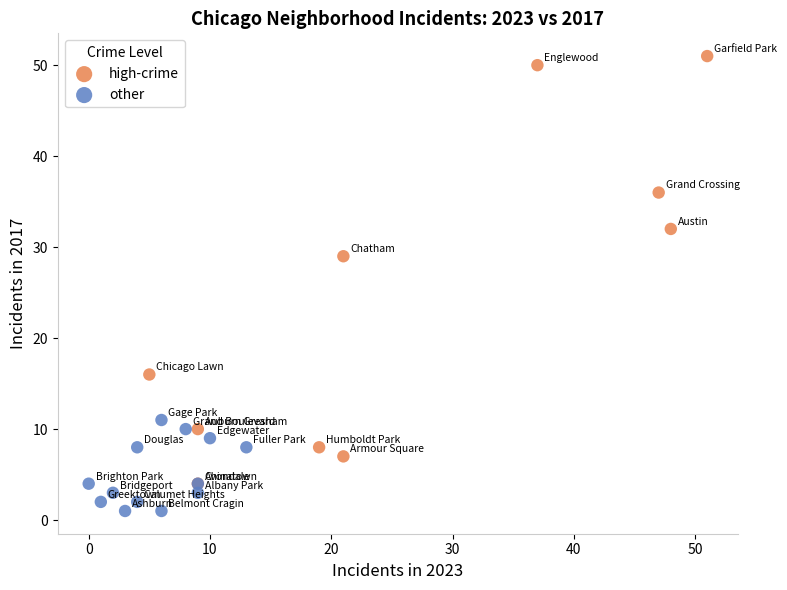

What are all the series names shown in the legend?

high-crime, other